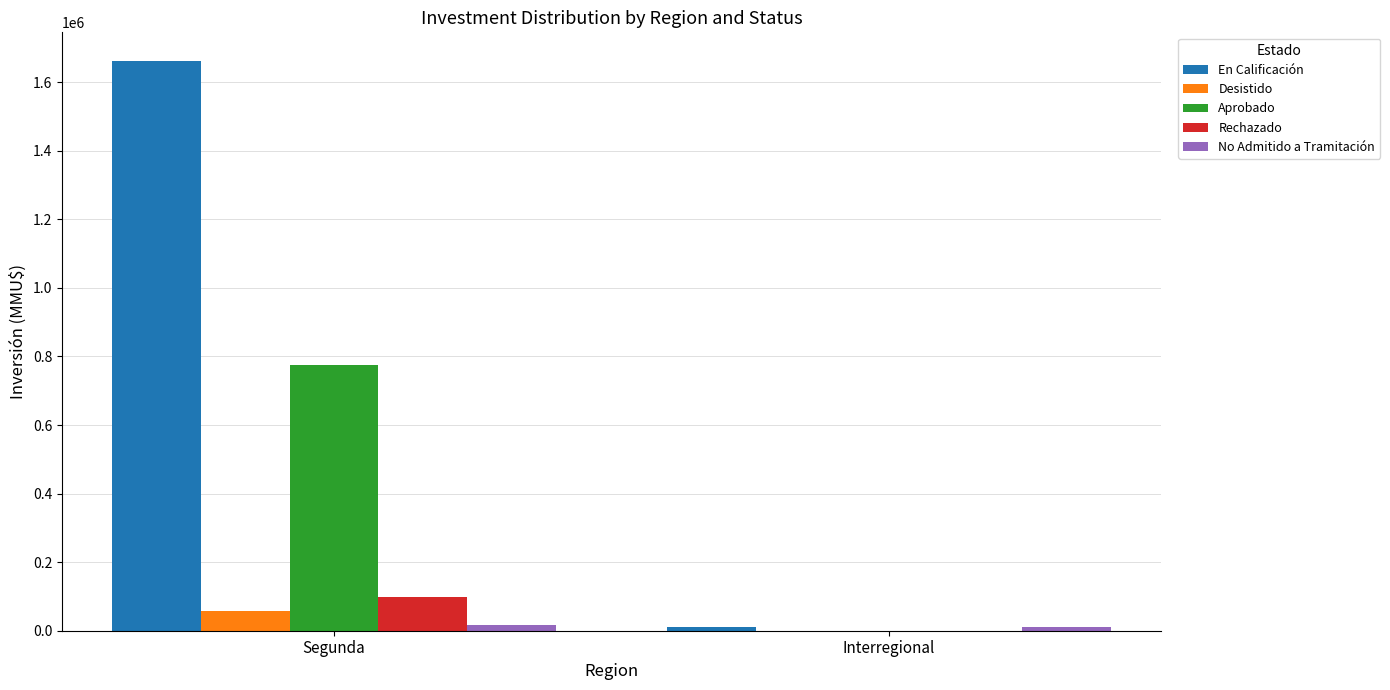

Which label corresponds to the largest value in the chart?

Segunda